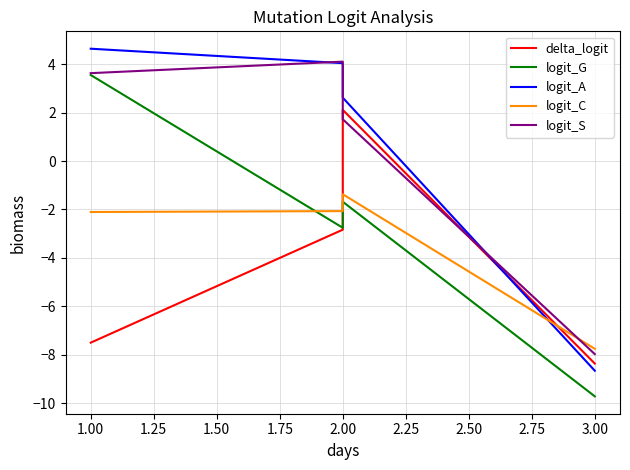

In logit_S, how many points are higher than both neighbors (excluding endpoints)?

1